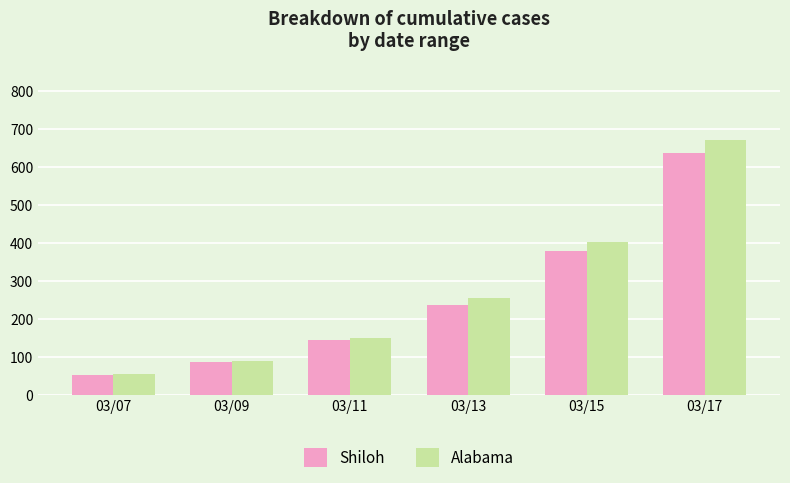

What value does the Alabama series have at 03/09, to the nearest 100?

100